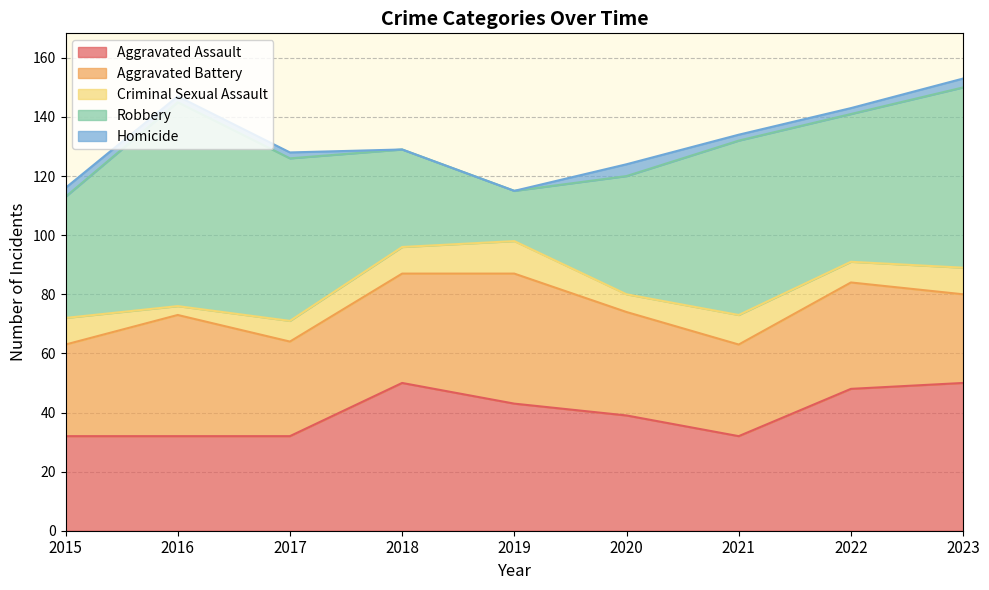

What is the sum of all Robbery values?

425